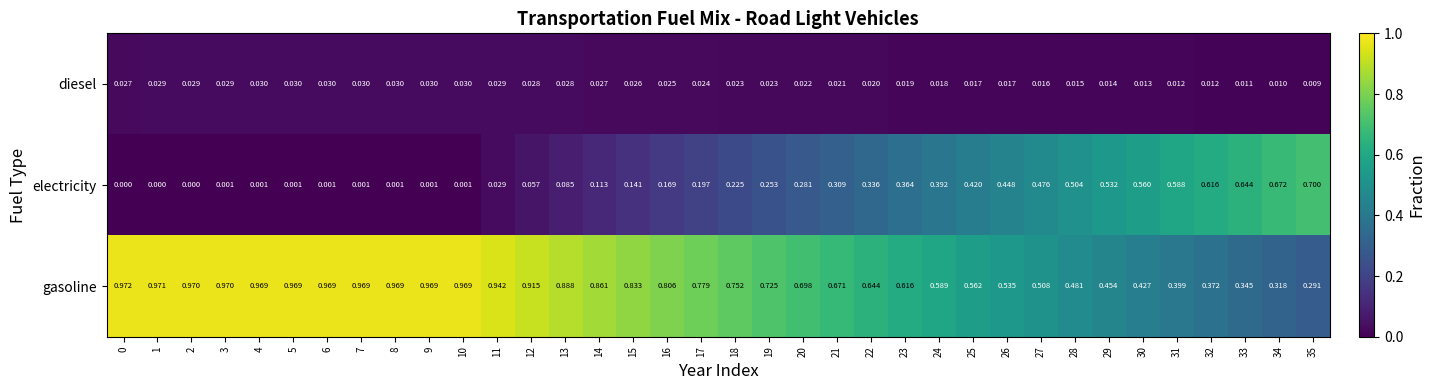

At 6, list the series in order from smallest to largest.

electricity, diesel, gasoline